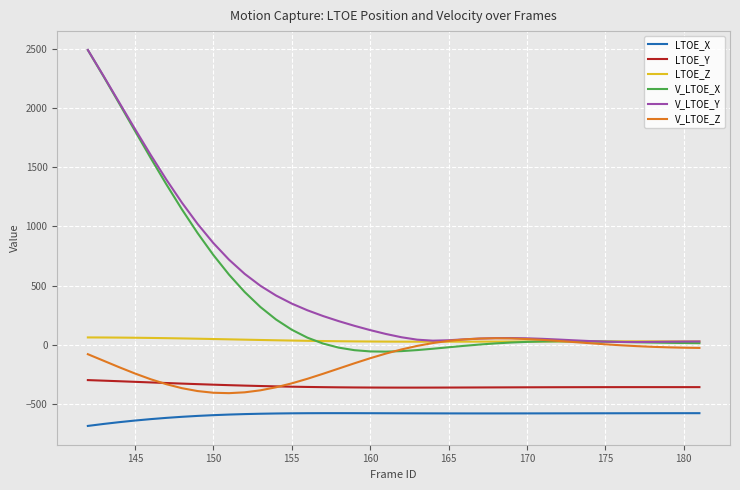

What is the greatest value displayed?

2490.4